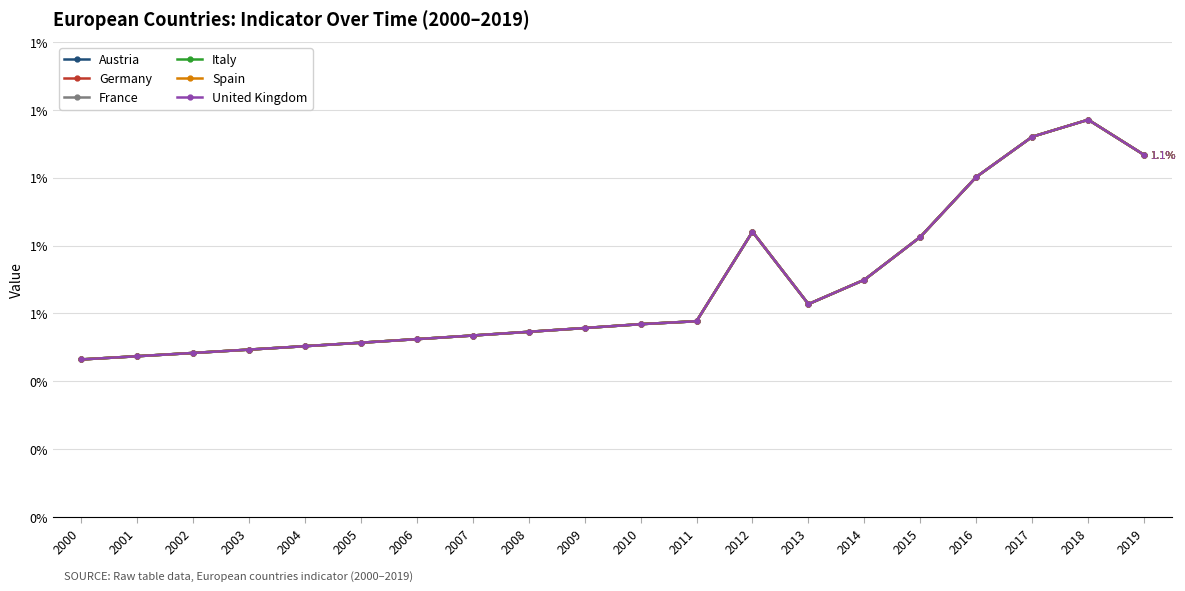

Does the chart have visible grid lines?

Yes